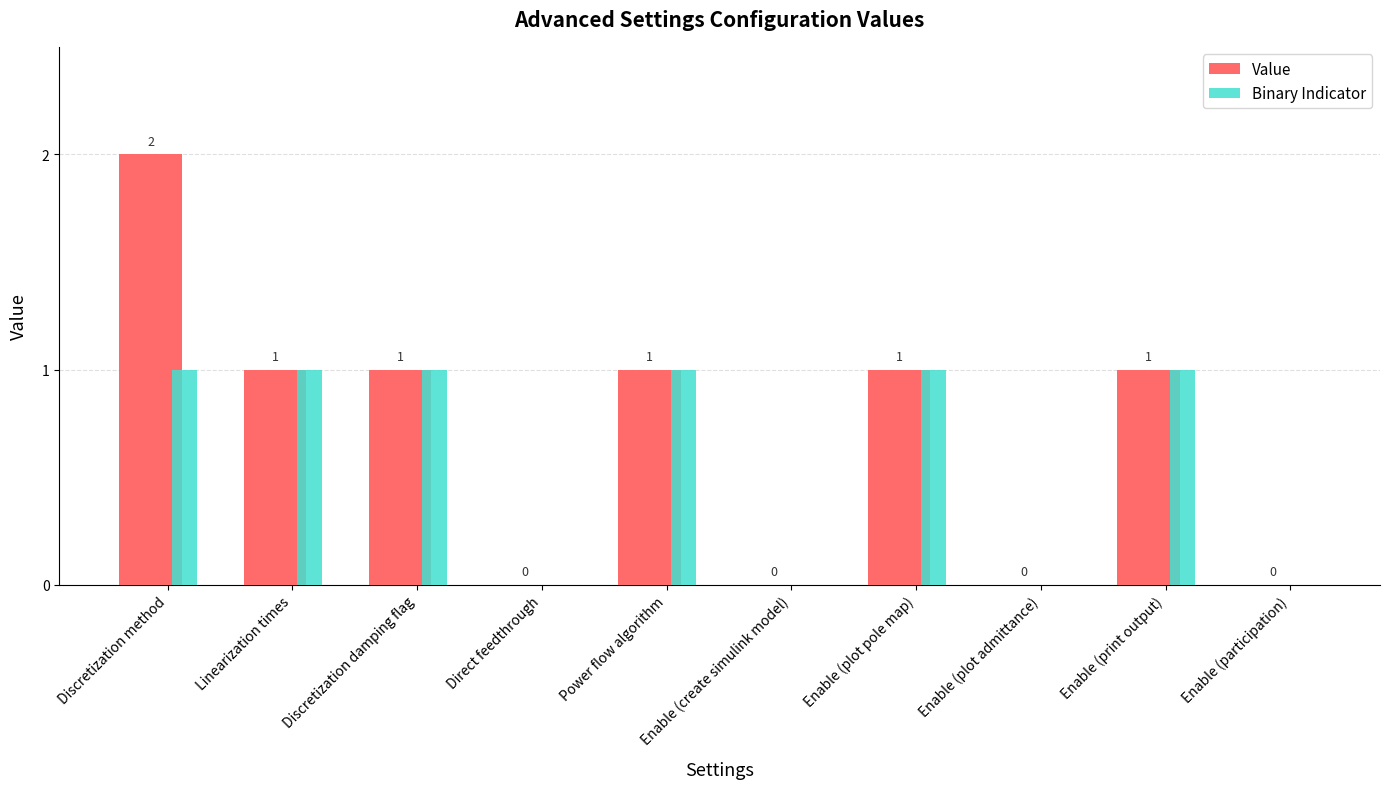

Is the value of Binary Indicator at Direct feedthrough greater than the value of Value at Power flow algorithm?

No